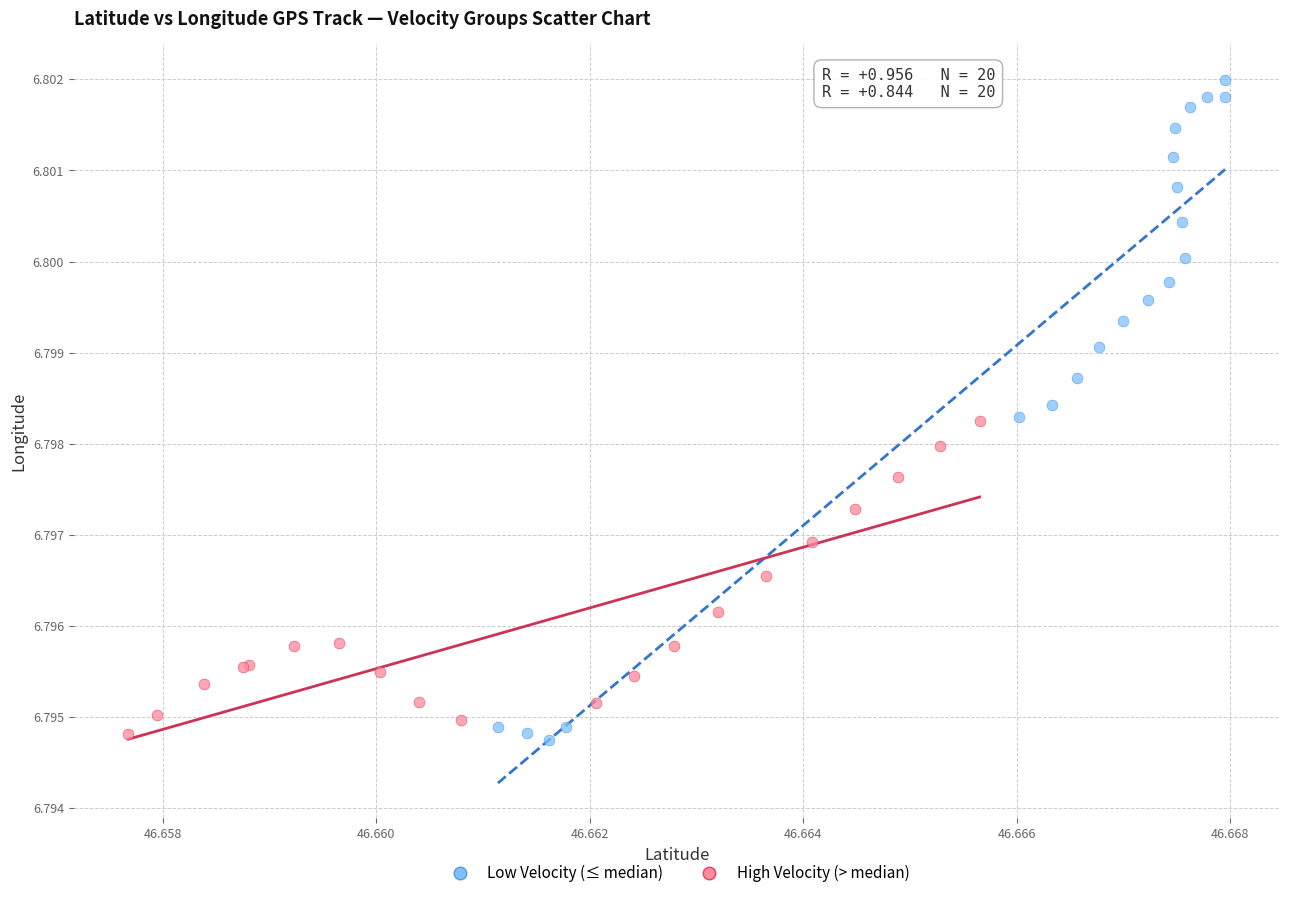

Which series reaches the maximum Y coordinate?

Low Velocity (≤ median)